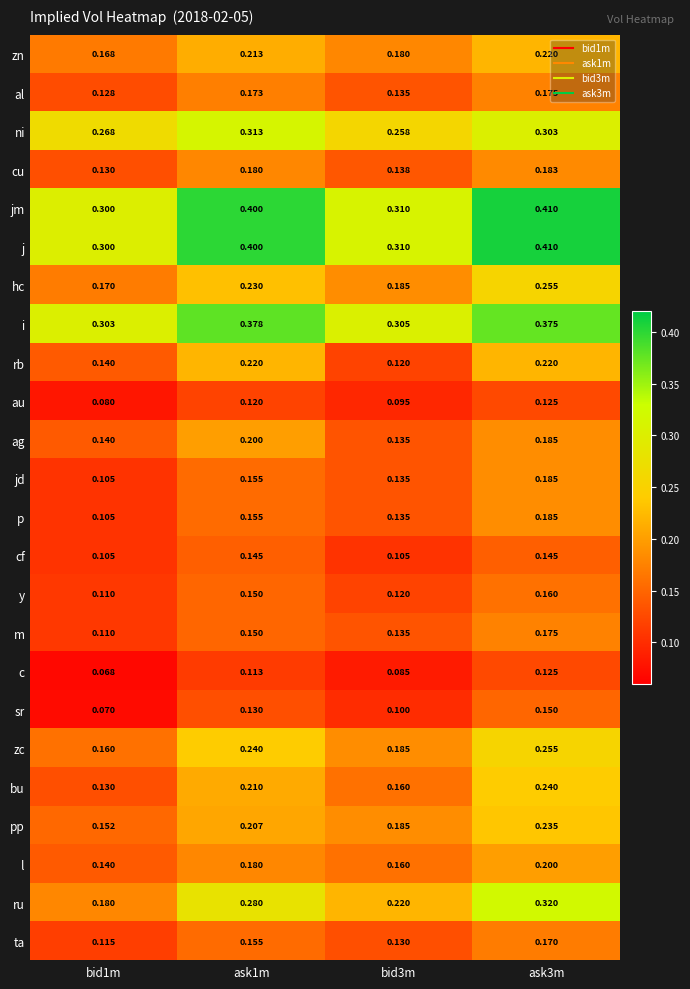

What is the total value across all series at bid1m?

3.7